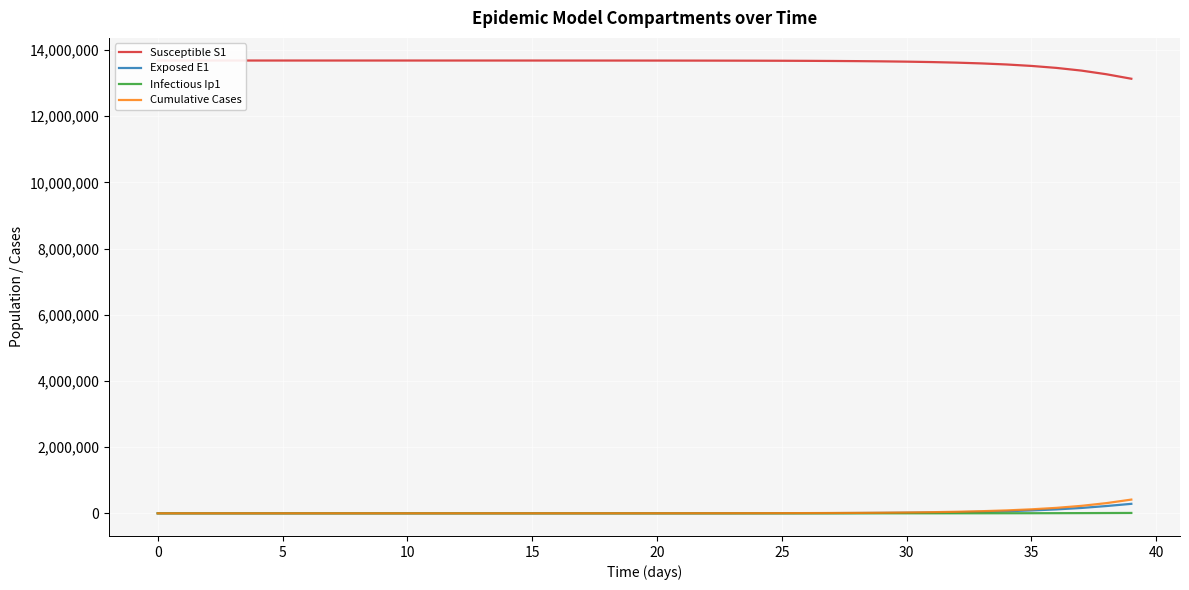

Rank the series at 36 from highest to lowest value.

Susceptible S1, Cumulative Cases, Exposed E1, Infectious Ip1